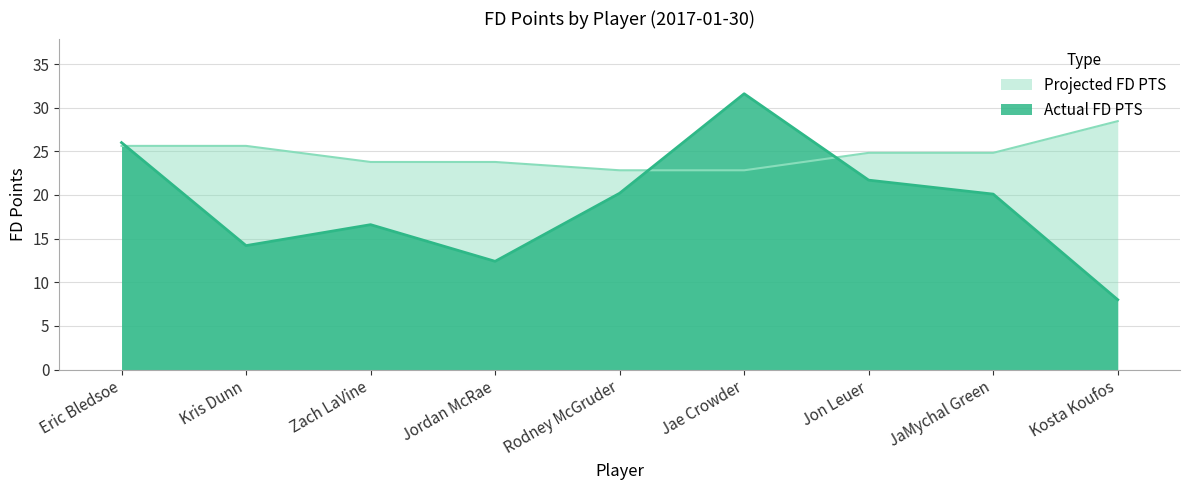

What is the difference between the maximum and minimum values in the Projected FD PTS series?

5.6